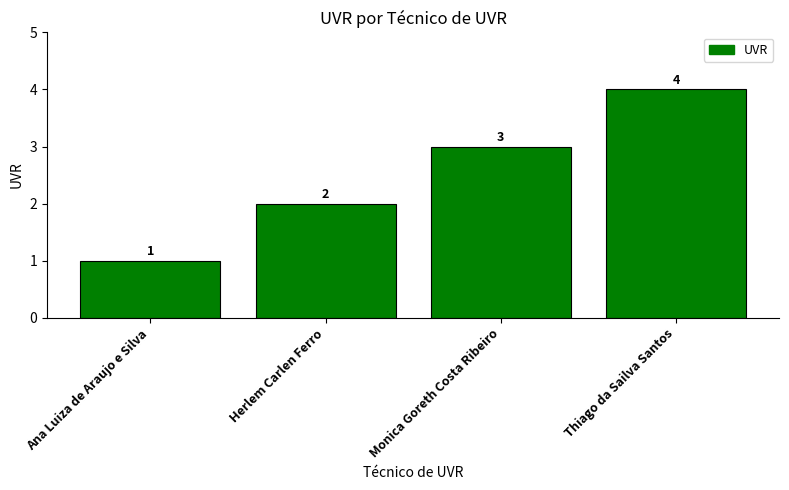

Rank the categories by value from lowest to highest.

Ana Luiza de Araujo e Silva, Herlem Carlen Ferro, Monica Goreth Costa Ribeiro, Thiago da Sailva Santos